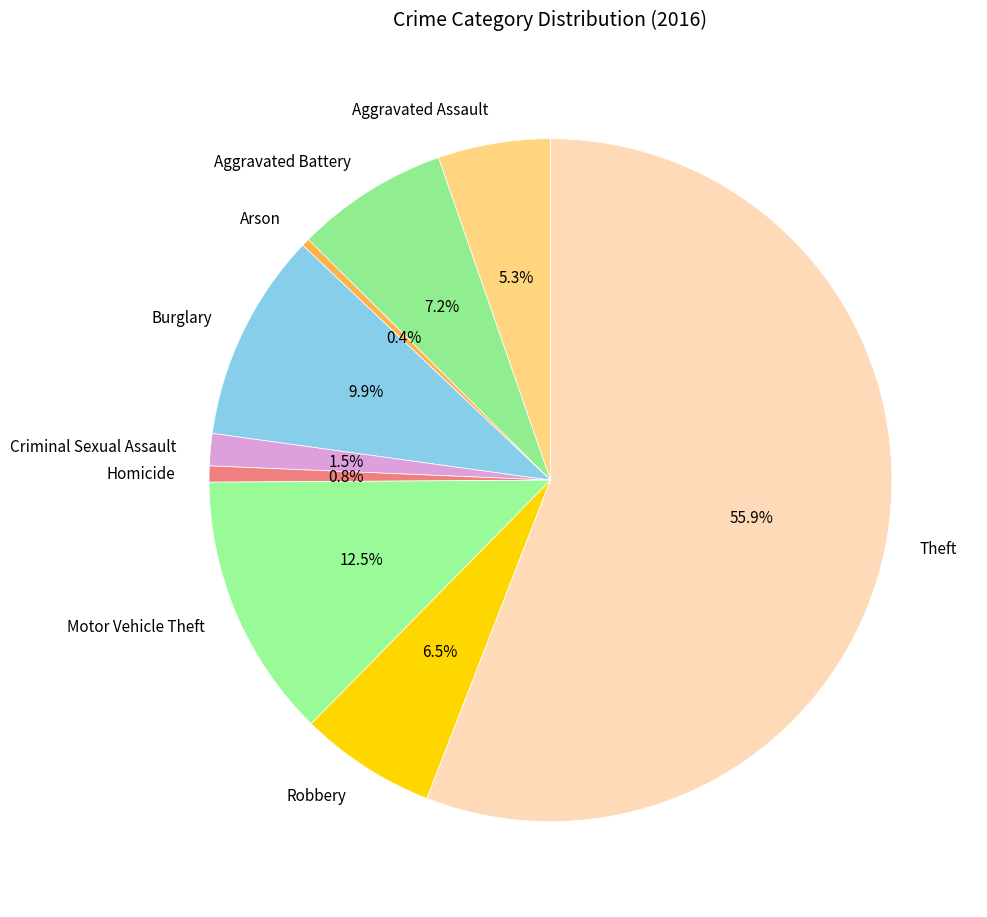

To the nearest percent, what portion does Homicide represent?

1%